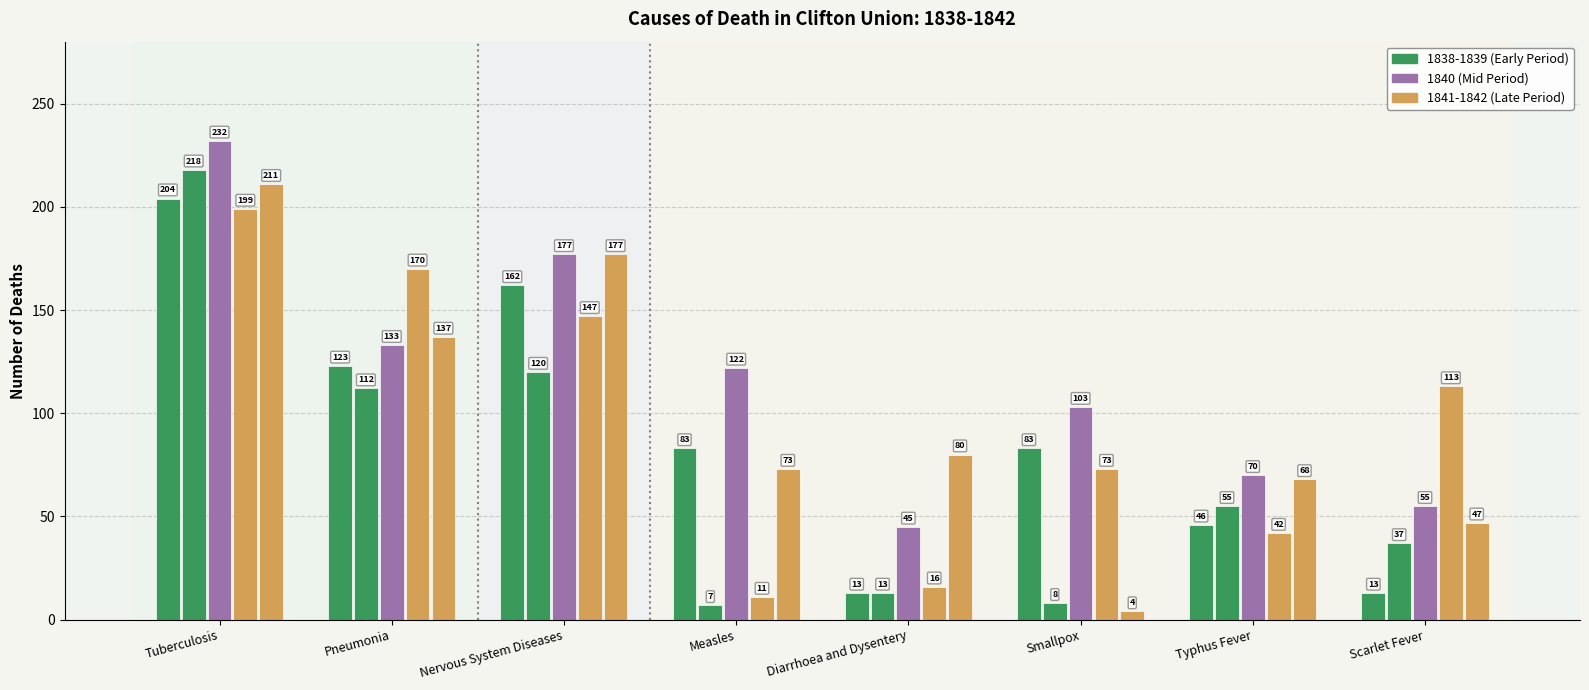

Are the bars grouped side by side (vs. stacked)?

Yes